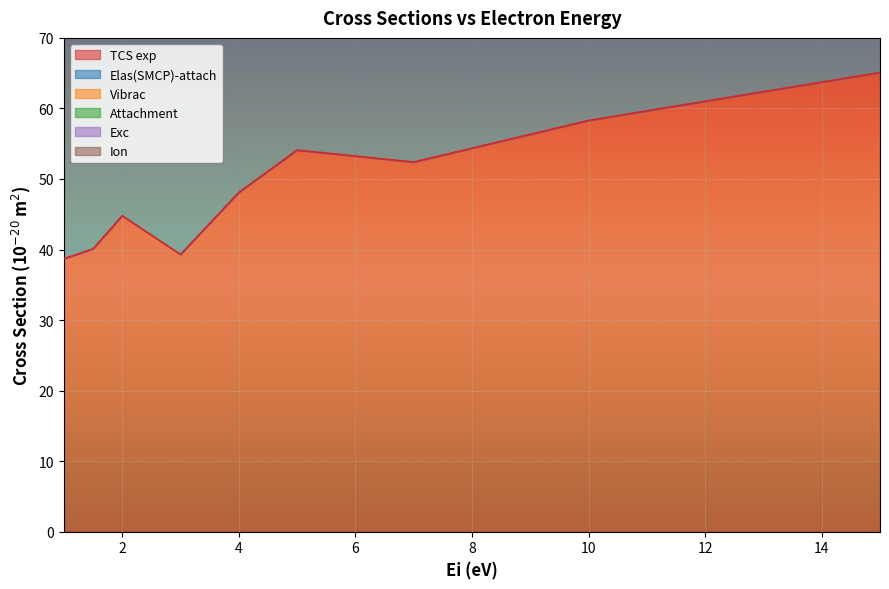

The Elas(SMCP)-attach series shows 36.8 at 3. True or false?

True